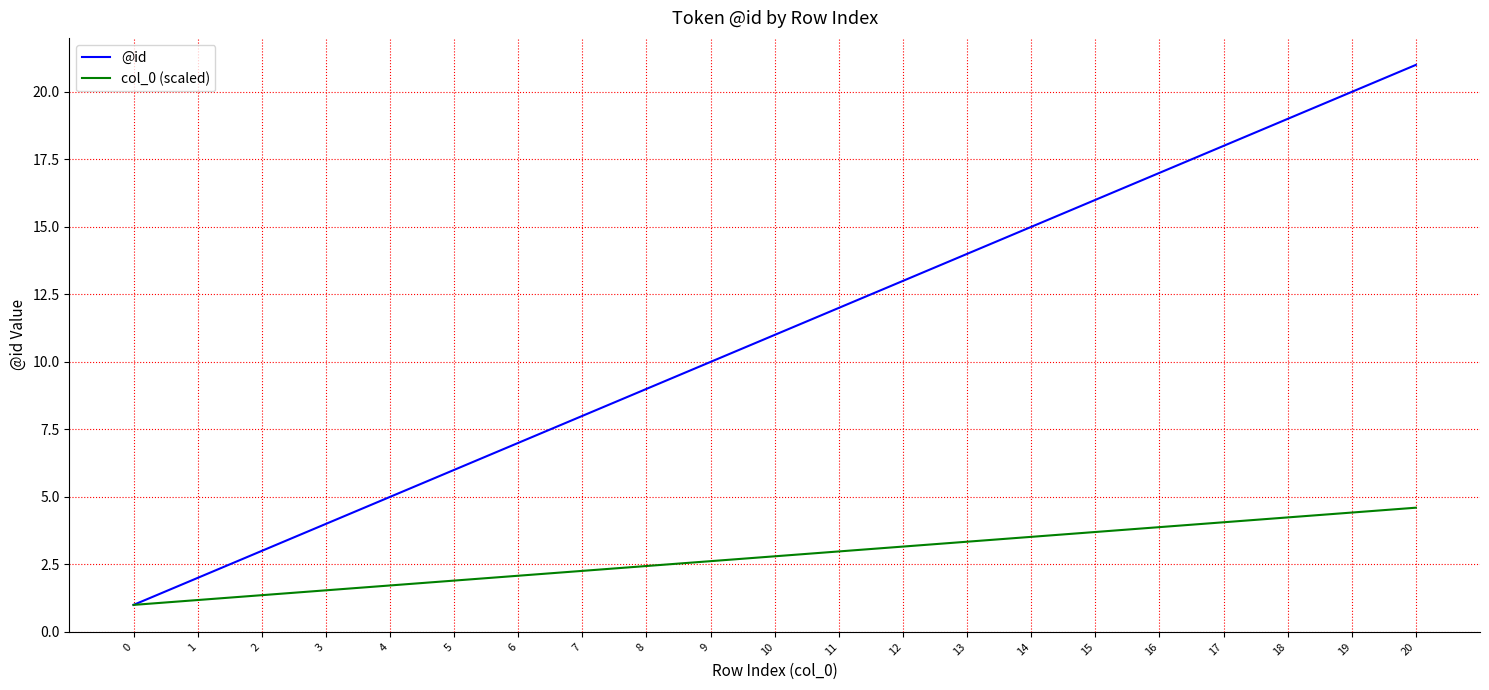

True or false: col_0 (scaled) has more than 2 interior local peaks.

False